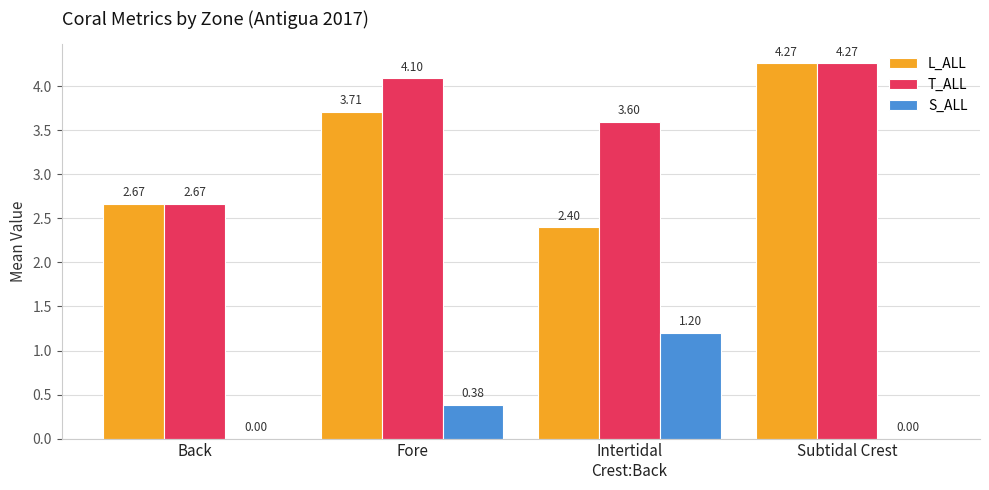

Read the T_ALL value at Intertidal
Crest:Back.

3.6